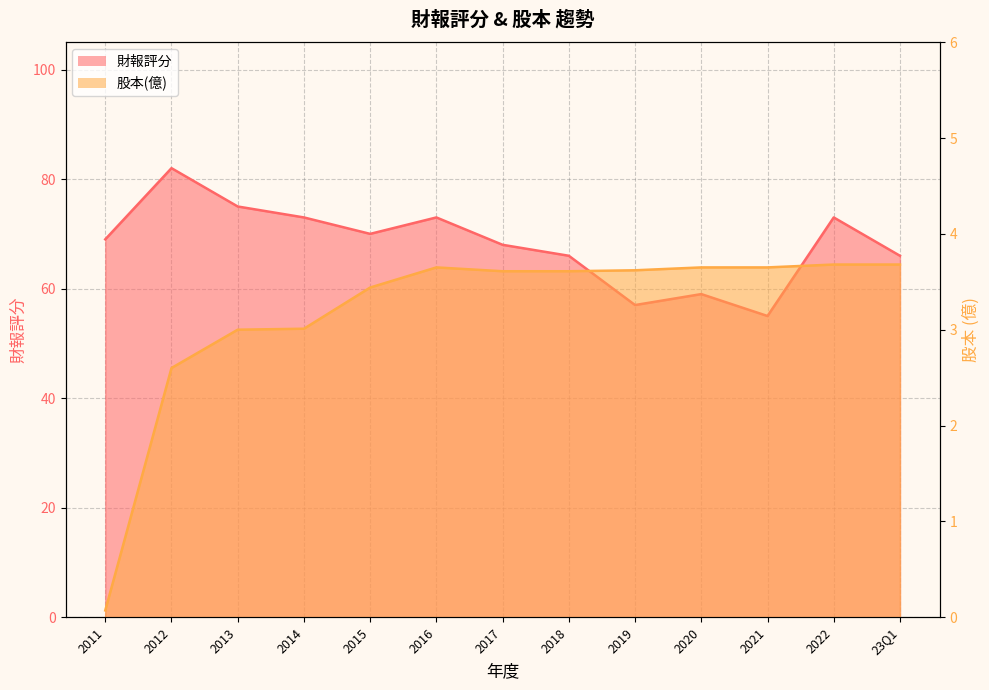

At how many categories does at least one series exceed 53?

13